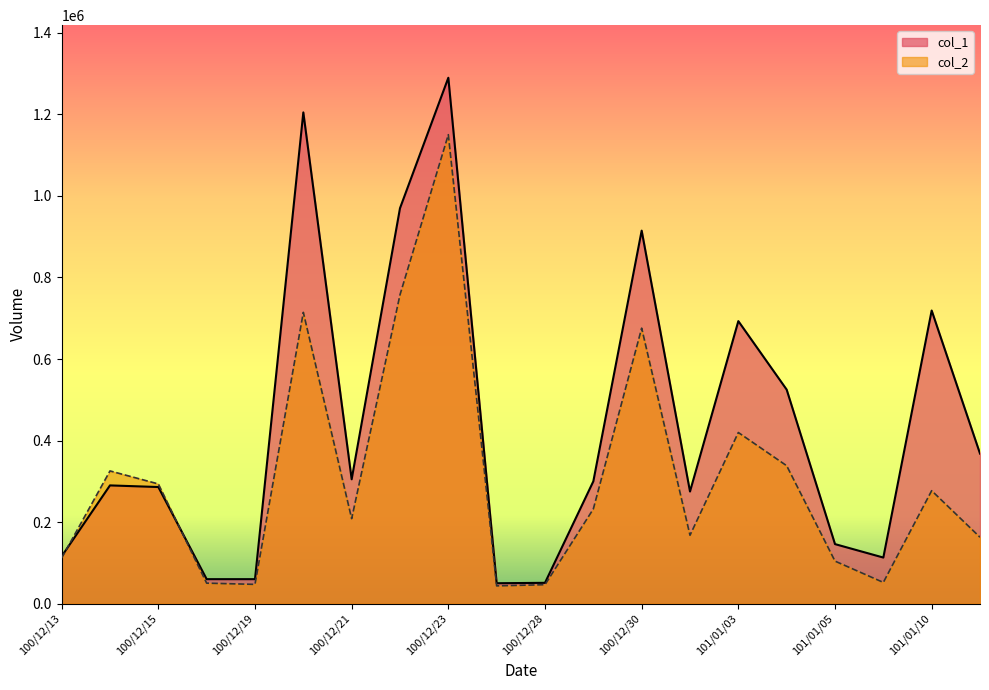

What position from the left is 101/01/05?

17